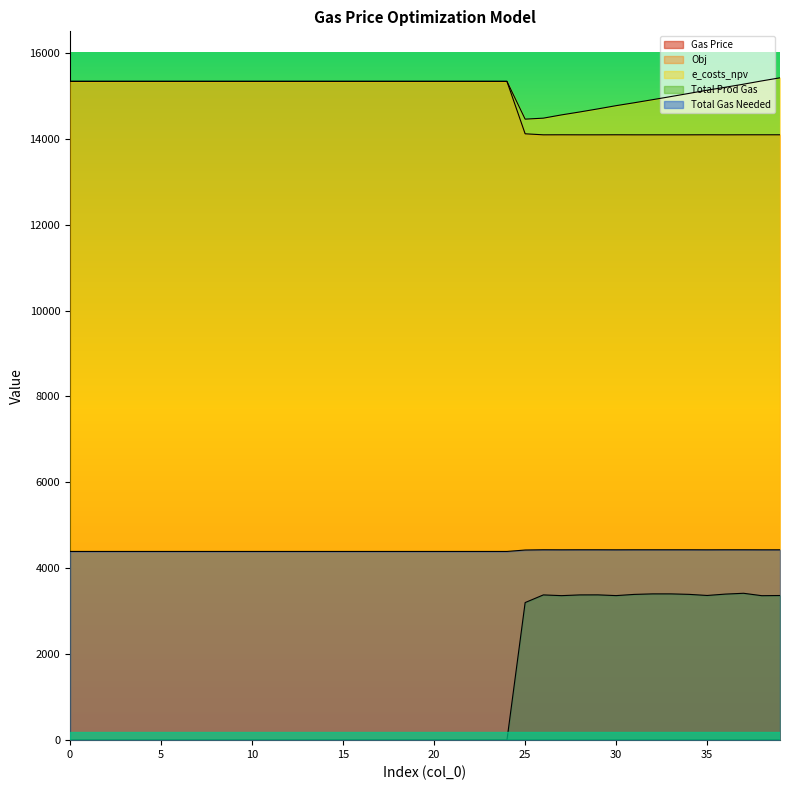

In Total Gas Needed, how many points are higher than both neighbors (excluding endpoints)?

1